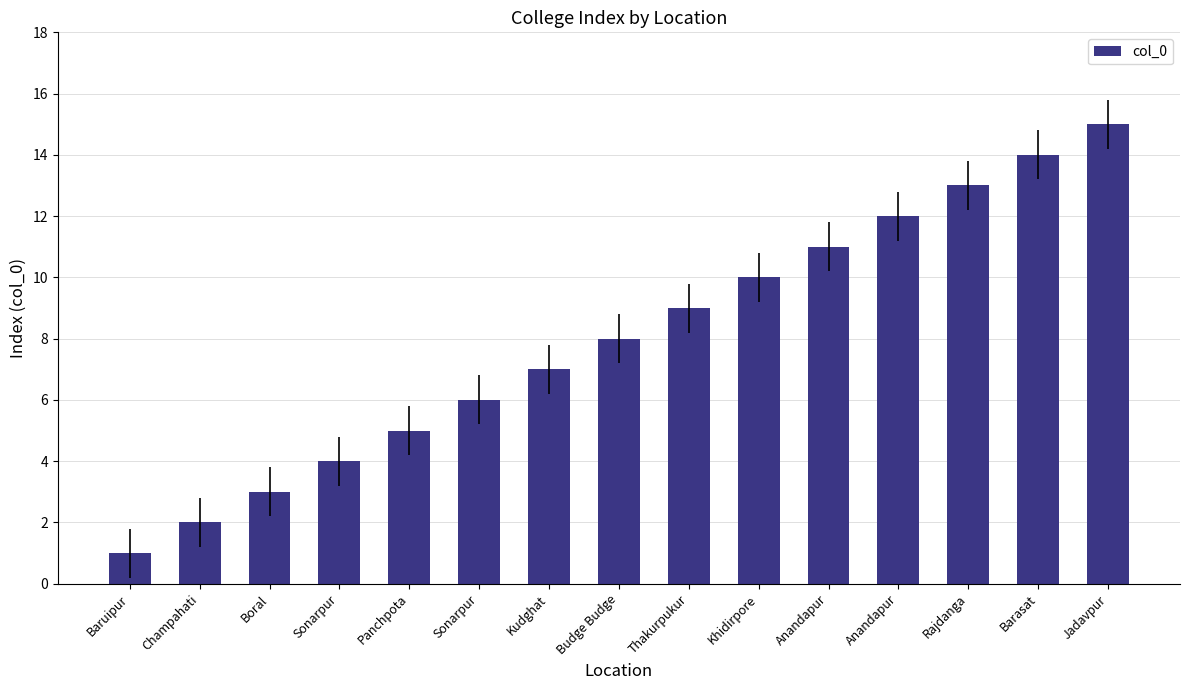

List the labels in order of value, smallest first.

Baruipur, Champahati, Boral, Sonarpur, Panchpota, Sonarpur, Kudghat, Budge Budge, Thakurpukur, Khidirpore, Anandapur, Anandapur, Rajdanga, Barasat, Jadavpur